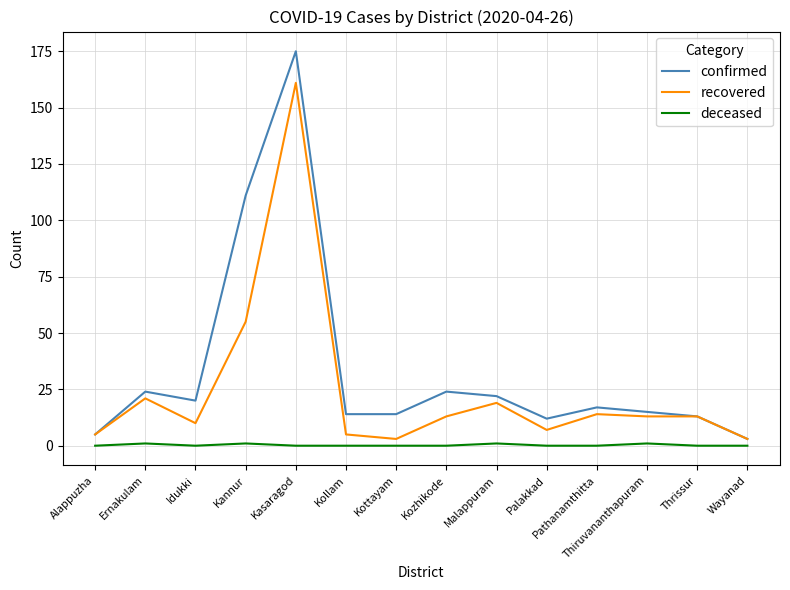

What position from the right is Palakkad?

5